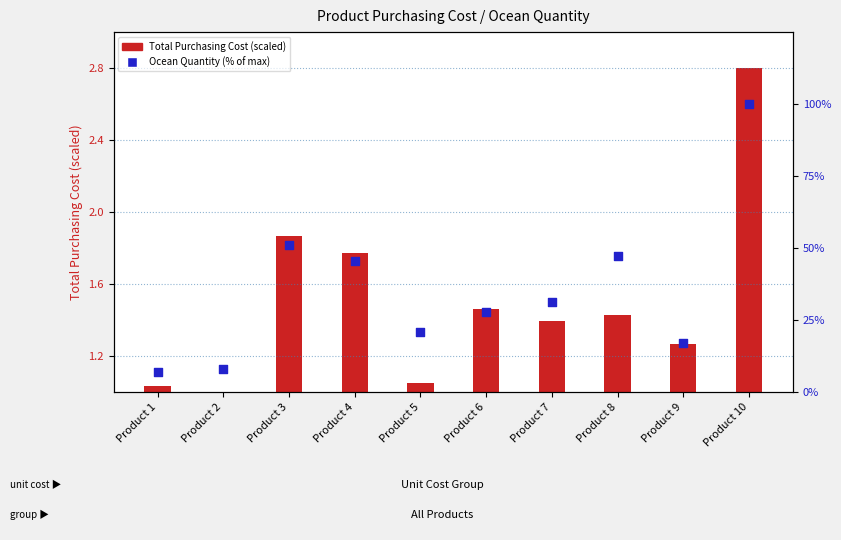

What is the total value across all series at Product 2?

9.1